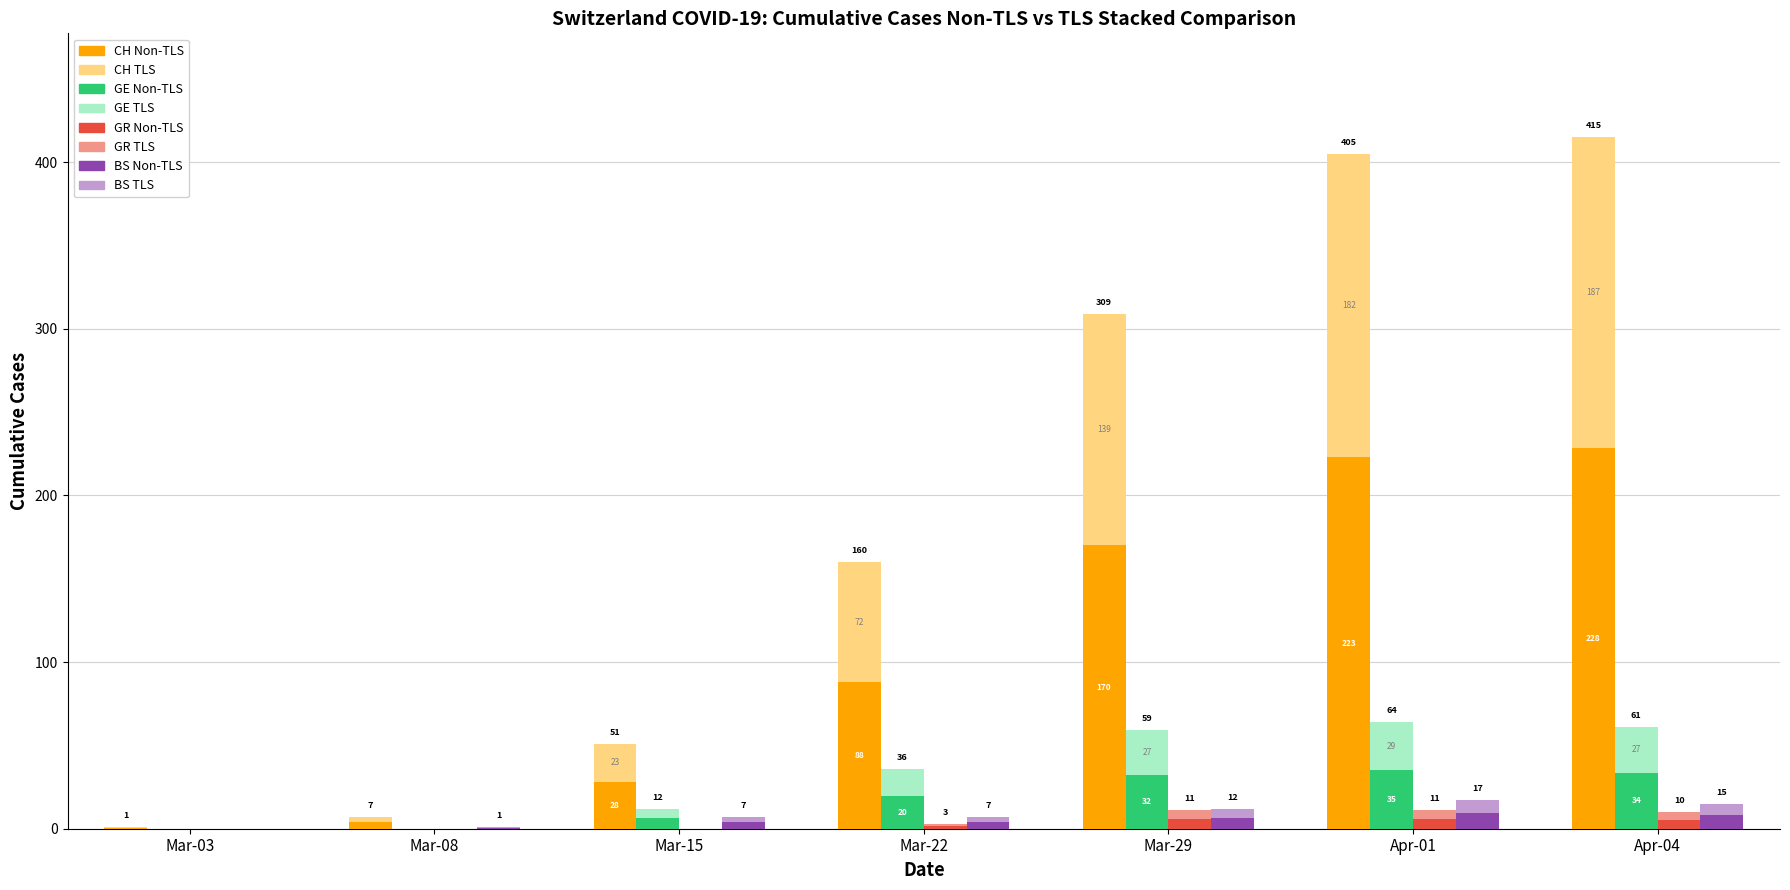

What position from the right is Mar-08?

6